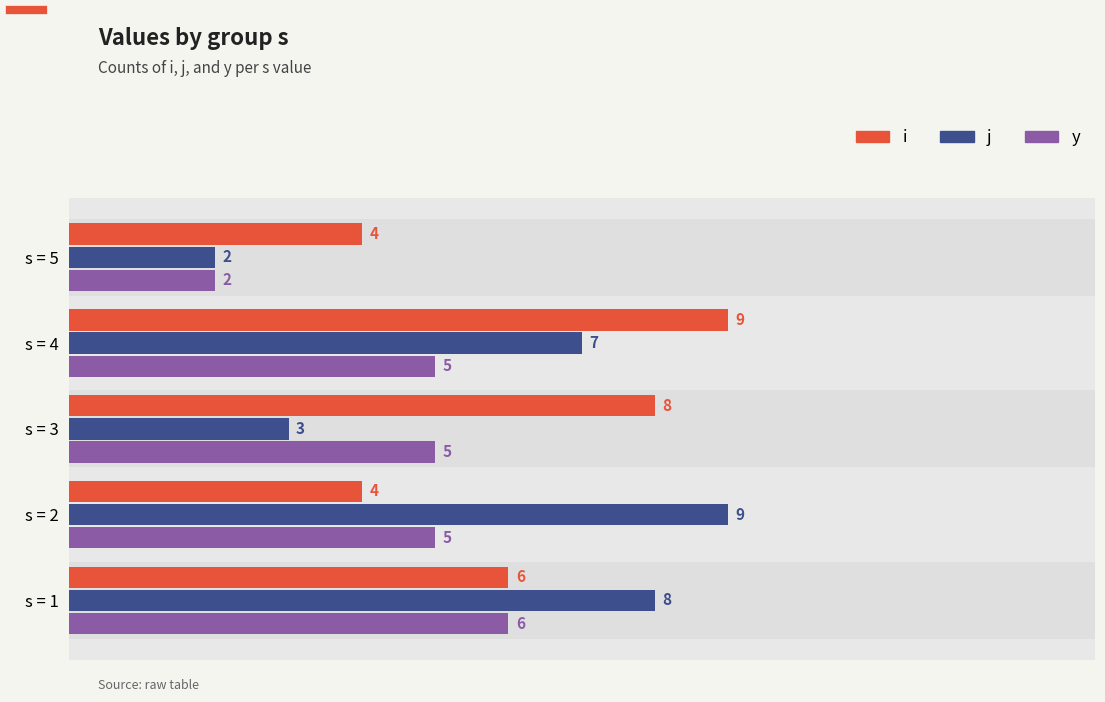

What is the maximum value for i?

9